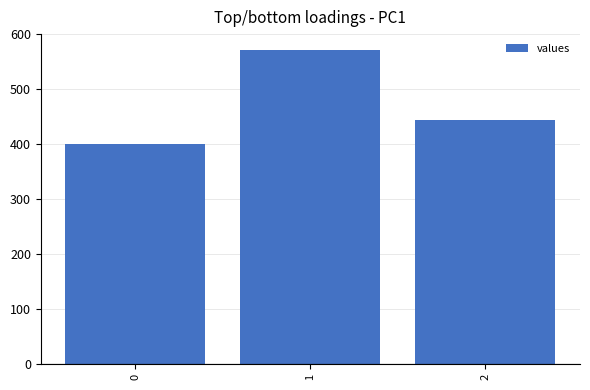

What is the approximate value at 2?

444.4